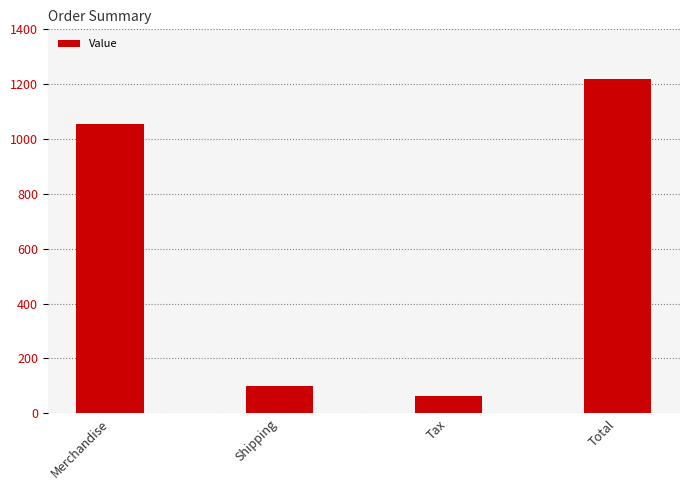

What is the sum of all values?

2440.5